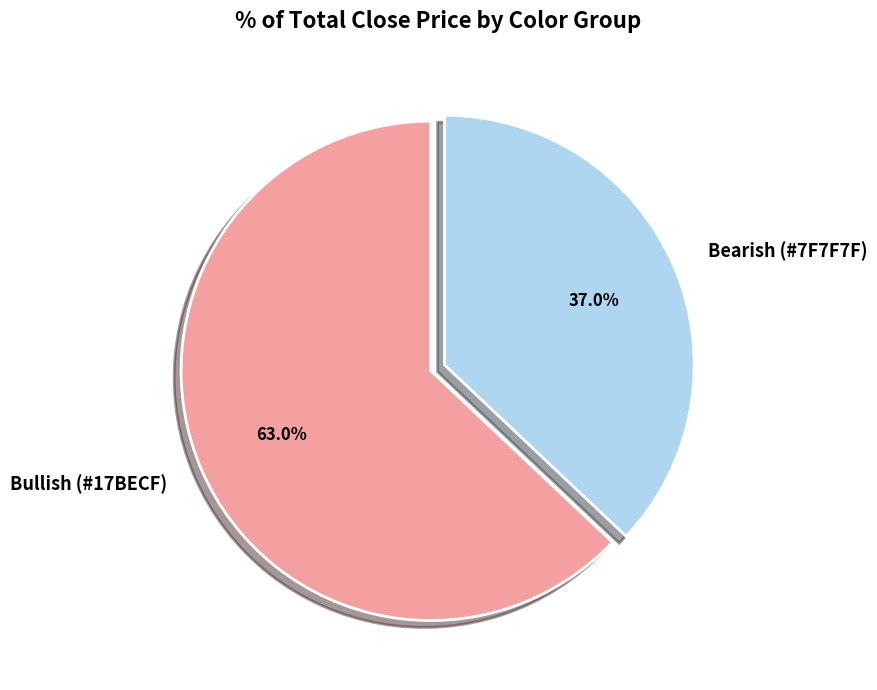

Is there any slice that represents more than half of the pie?

Yes